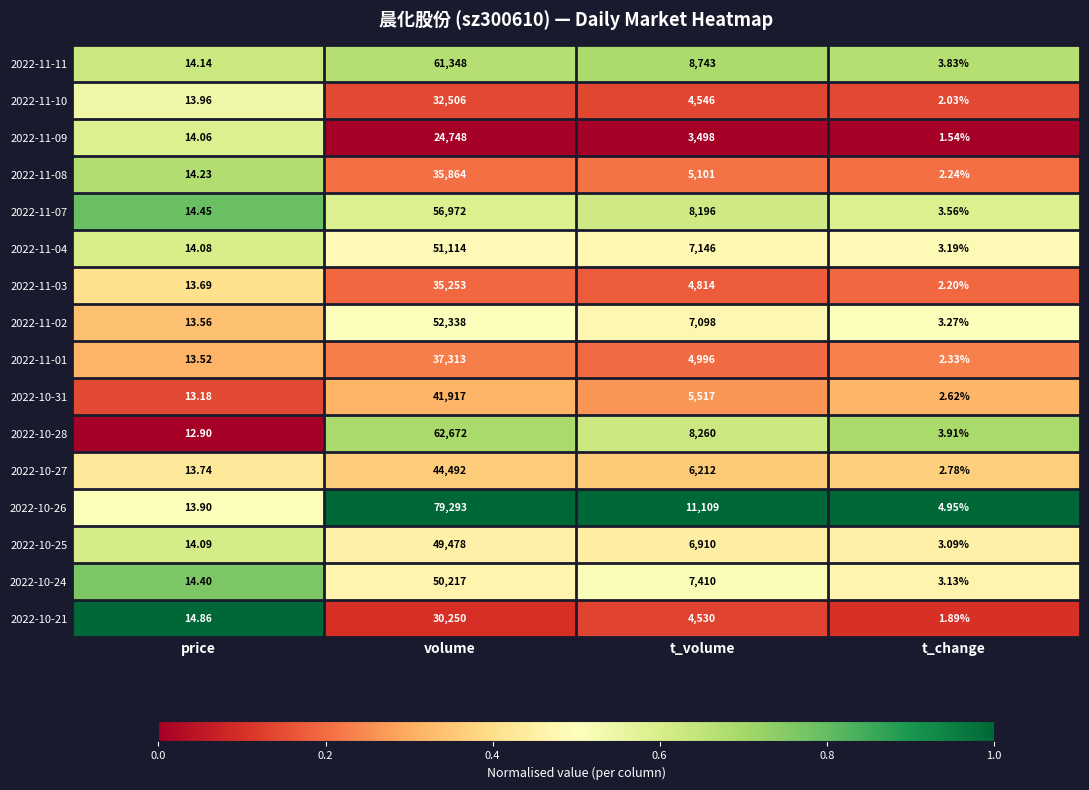

List the labels in order of 2022-11-08 value, largest first.

volume, t_volume, price, t_change